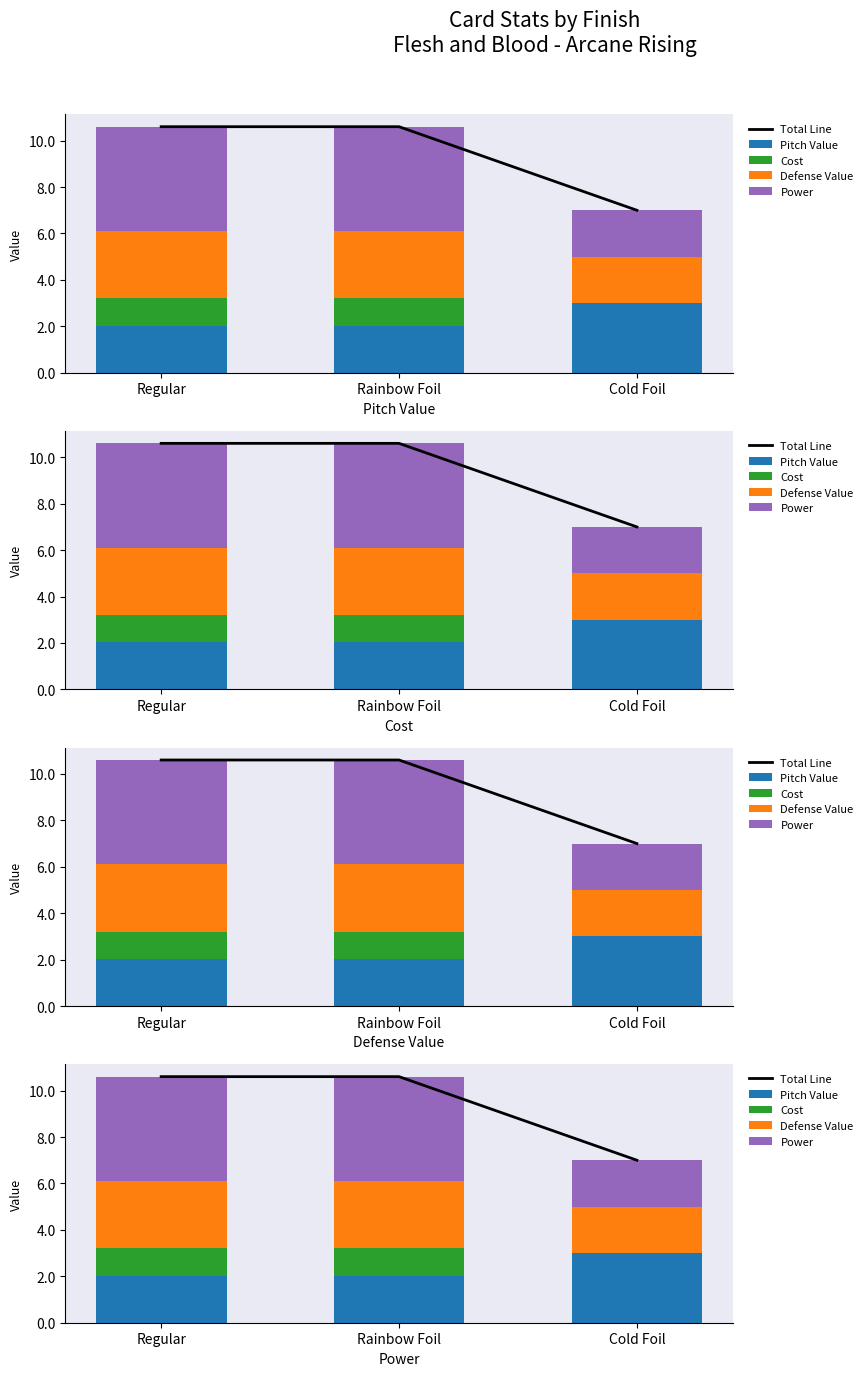

Is the value of Total Line at Rainbow Foil greater than the value of Defense Value at Regular?

Yes